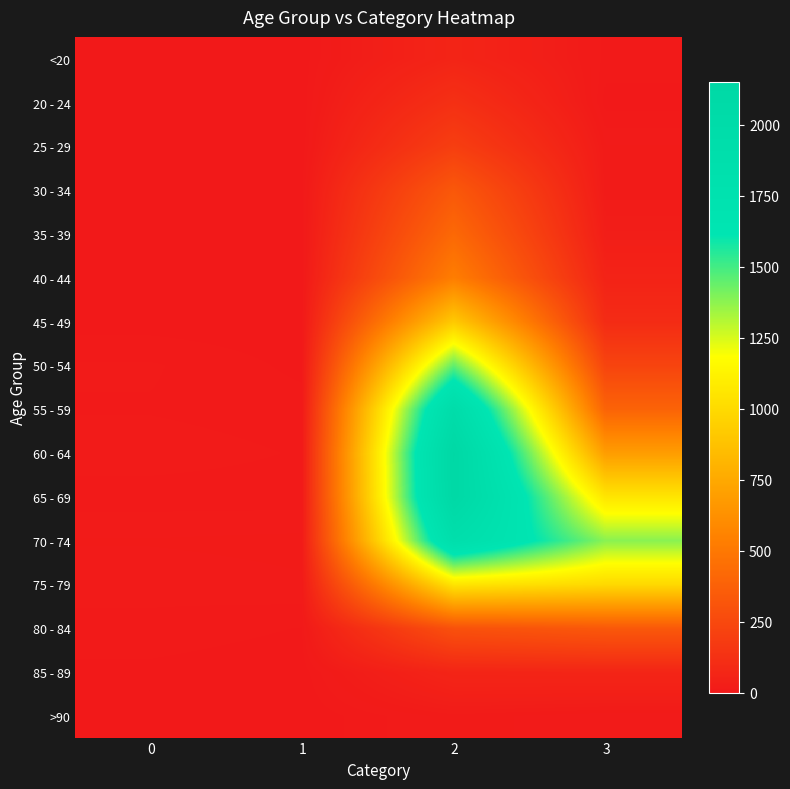

At which category is the sum across all series the highest?

2